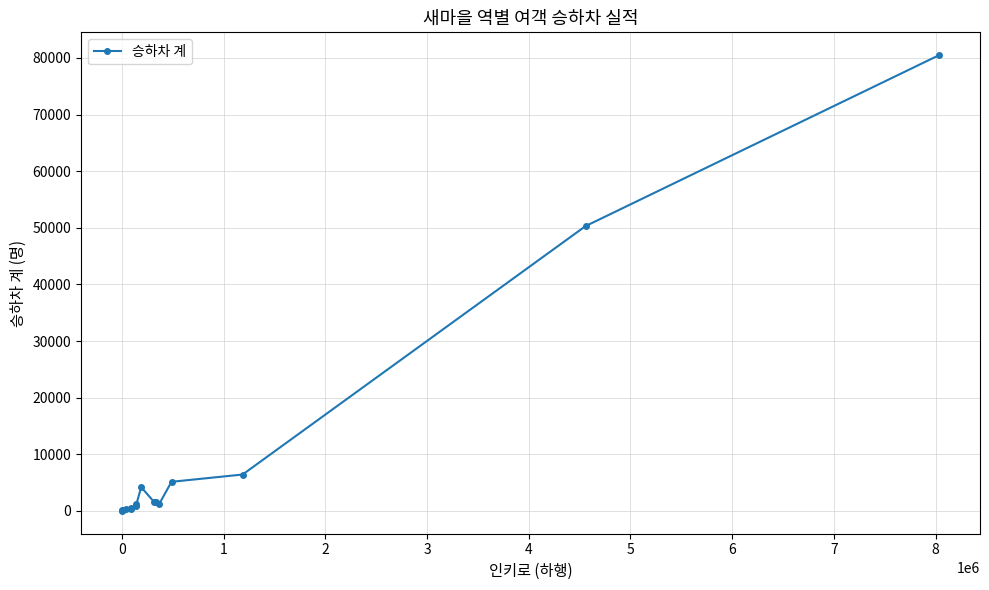

What is the difference between the maximum and minimum values?

80486